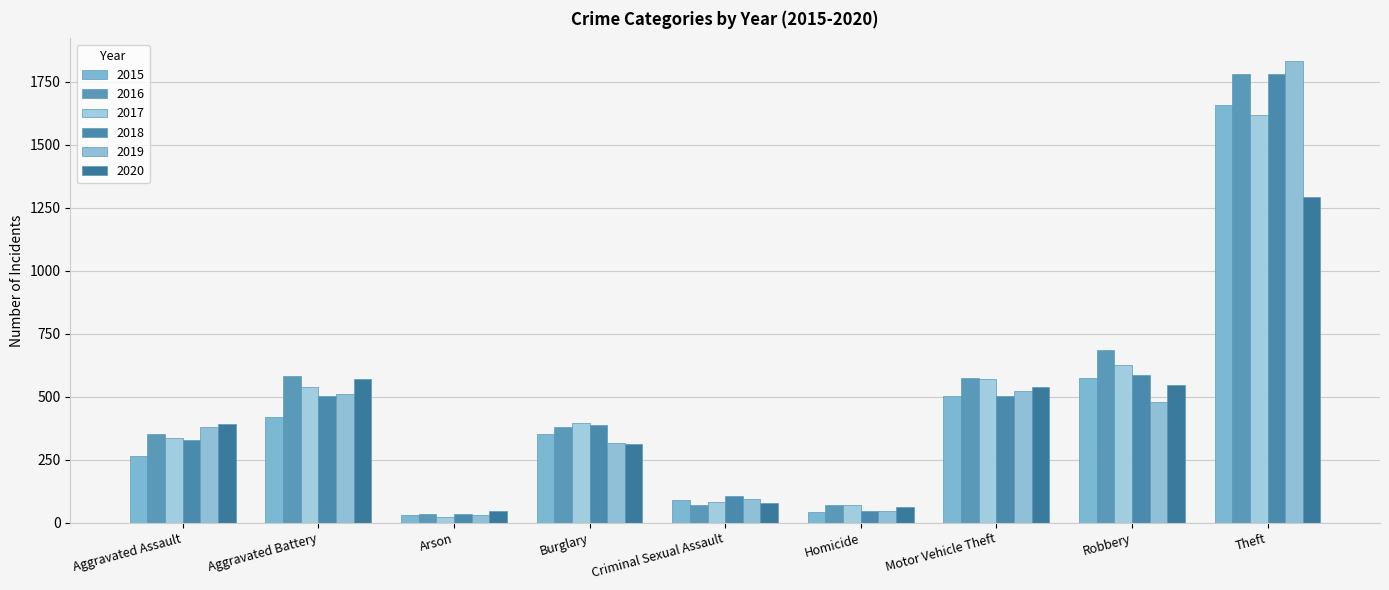

What is the minimum value for 2020?

46